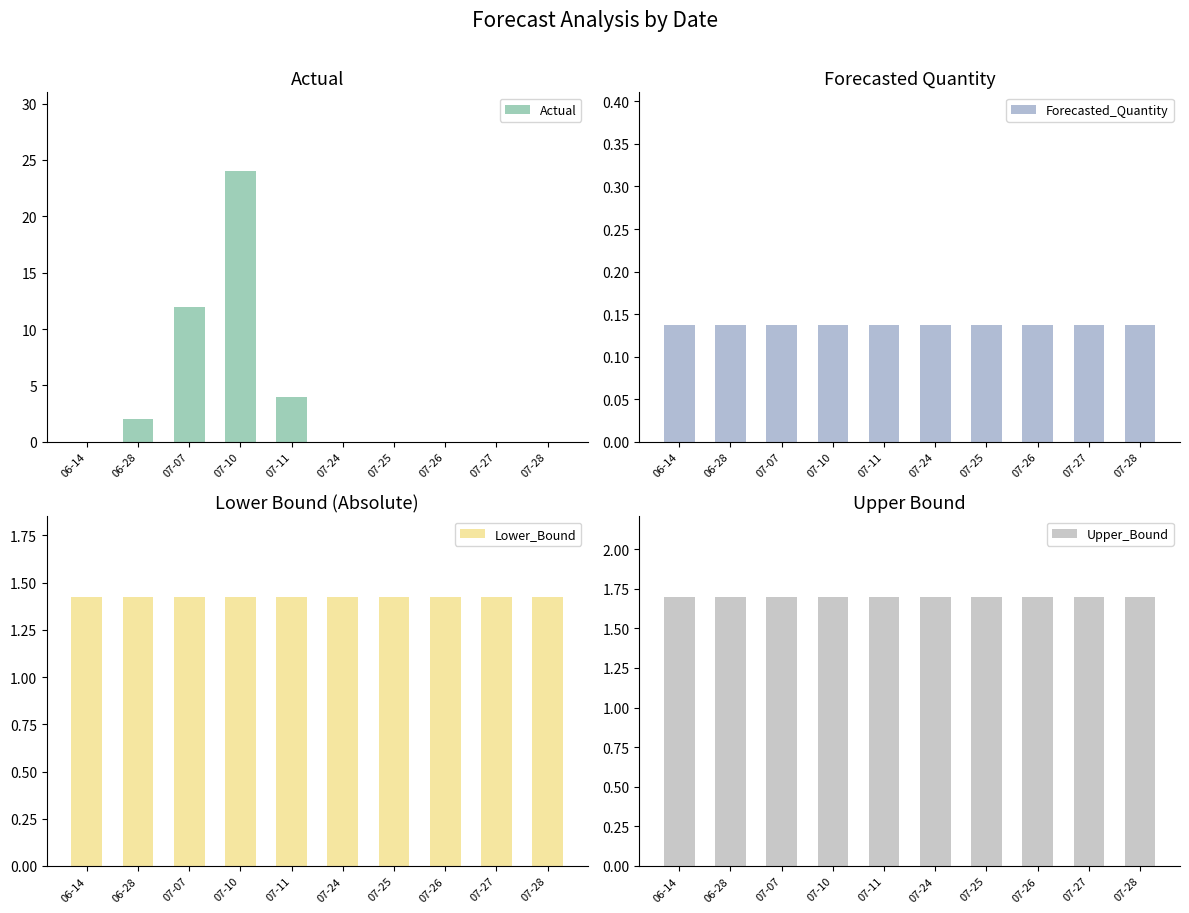

What is the average value of the Upper_Bound series?

1.7